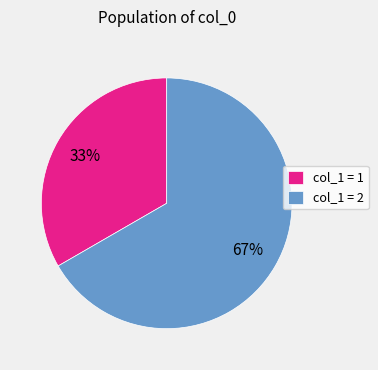

Is it true that col_1 = 2 is 67% of the pie?

True